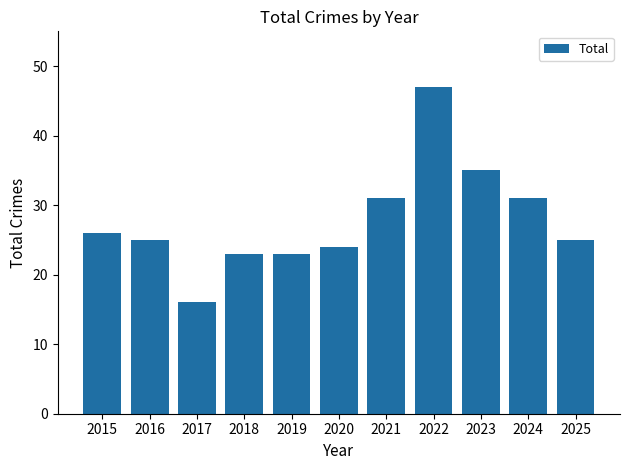

Are the bars horizontal?

No